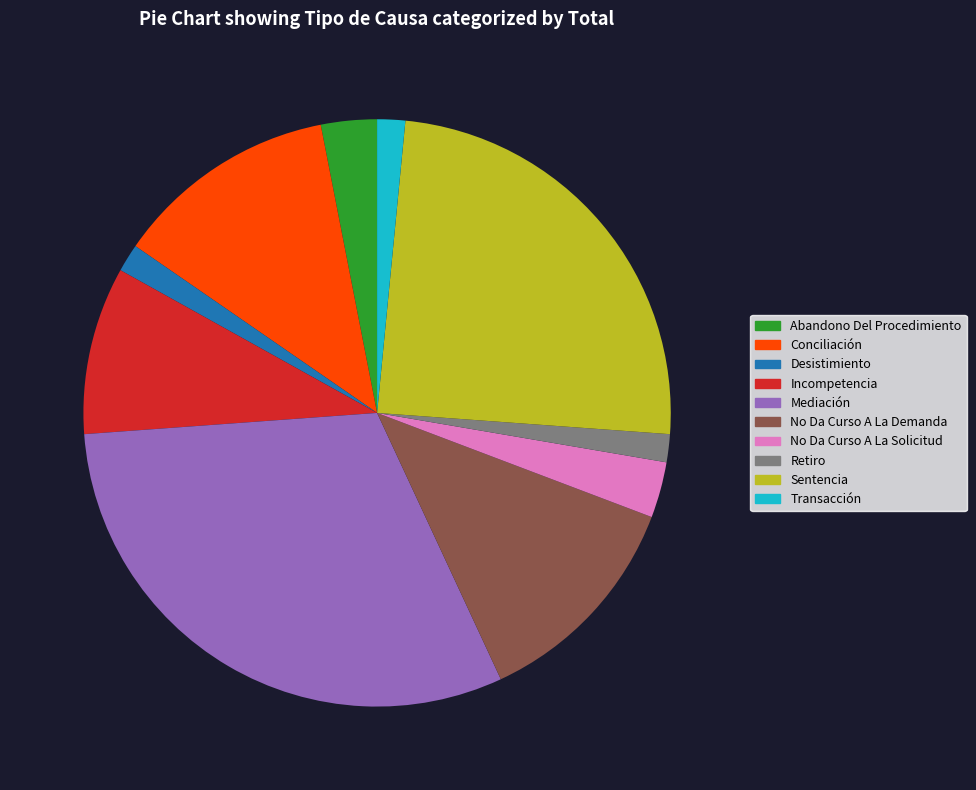

What is the ratio of the value at Transacción to the value at Desistimiento?

1.0